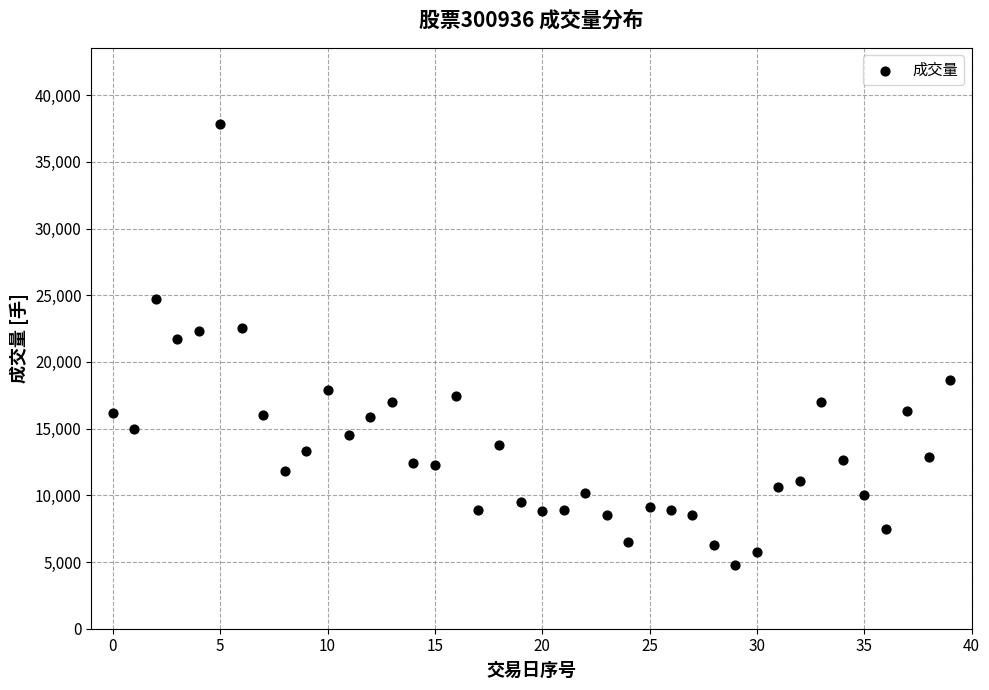

What is the range of Y values (max minus min)?

33105